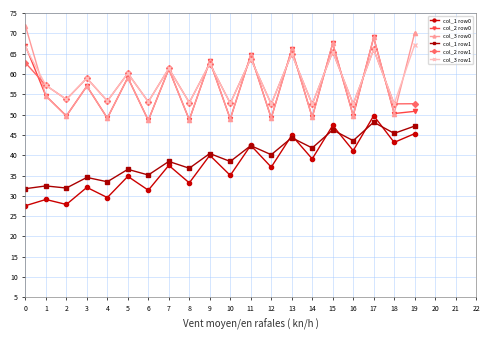

The value of col_3 row1 at 1 is 26.1. True or false?

False